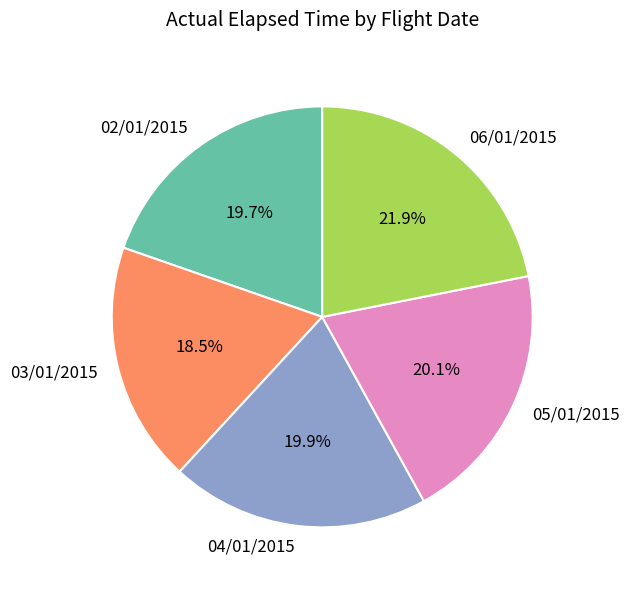

Which has a higher value, 05/01/2015 or 03/01/2015?

05/01/2015